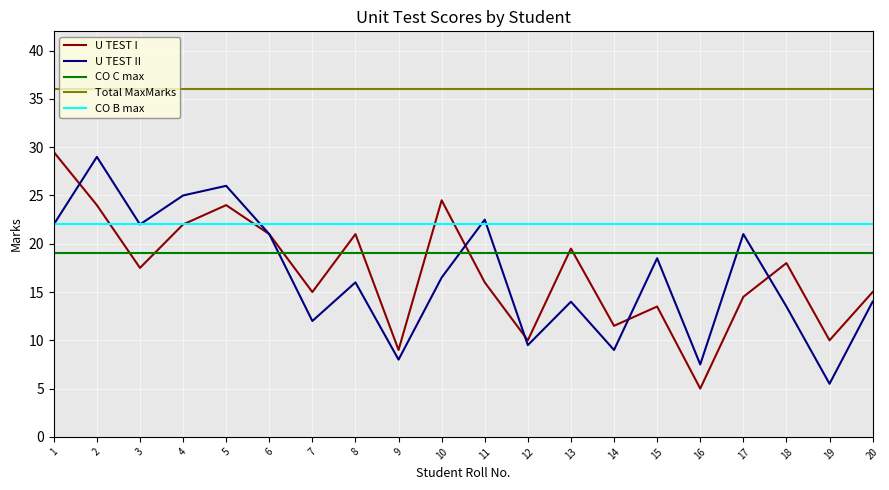

Rank the series at 15 from lowest to highest value.

U TEST I, U TEST II, CO C max, CO B max, Total MaxMarks